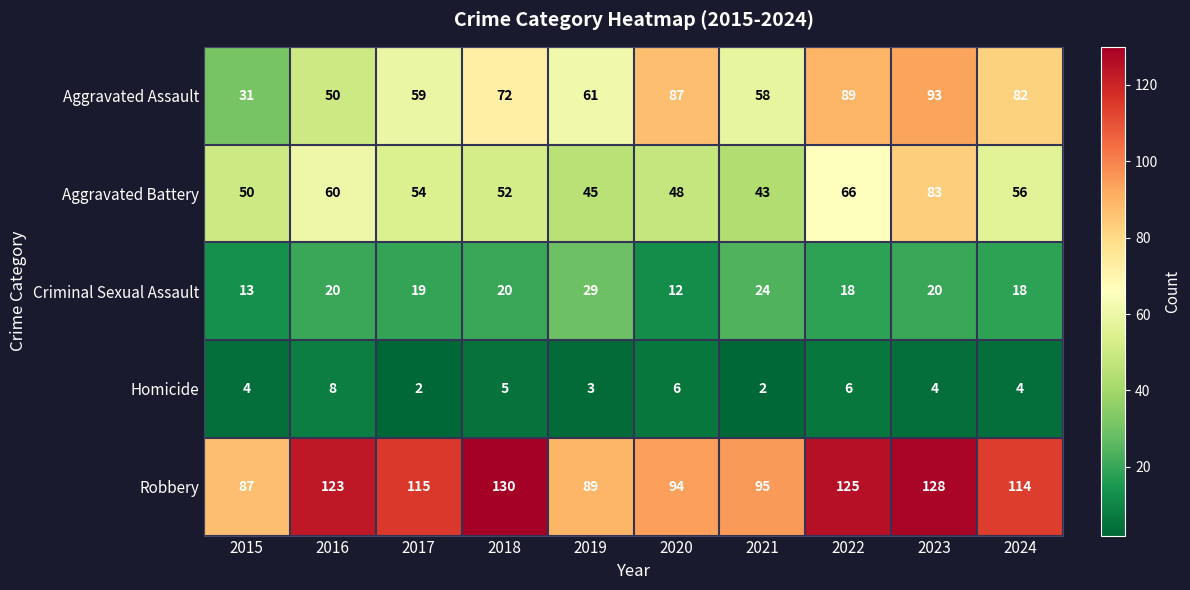

How many distinct data groups are displayed?

5